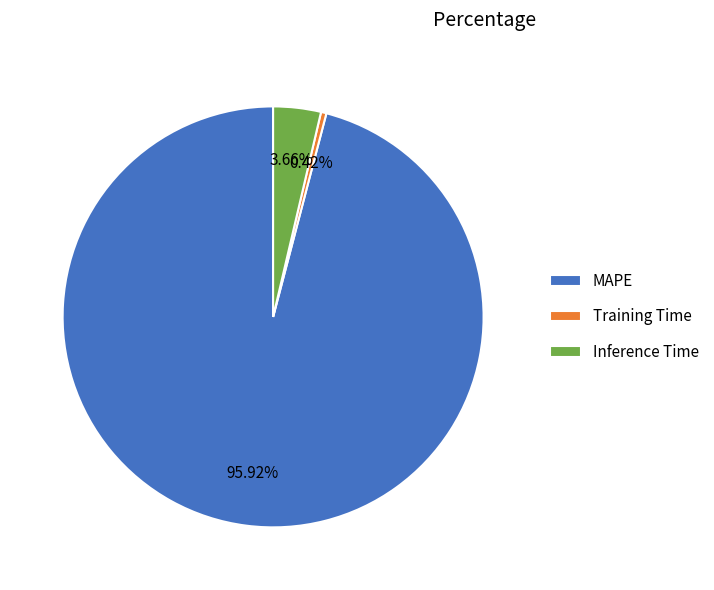

To the nearest percent, what portion does Inference Time represent?

4%